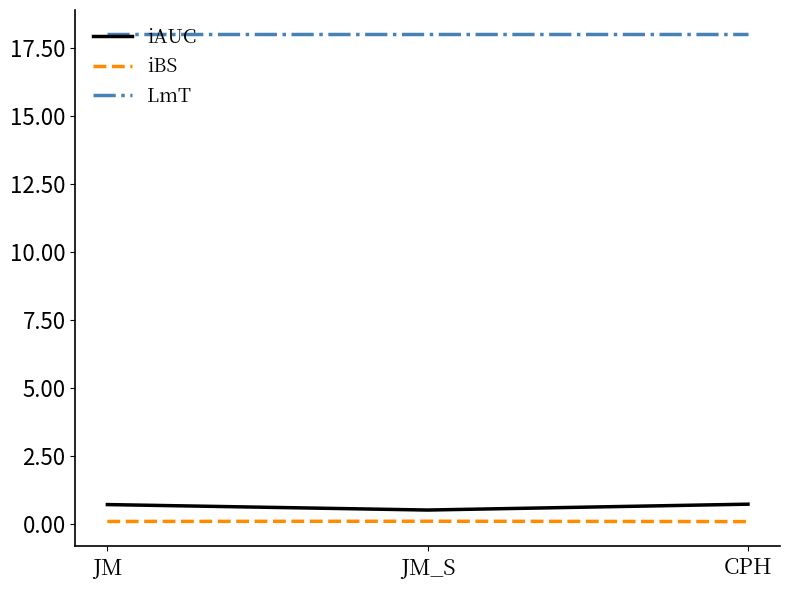

Reading left to right, transcribe all the data shown in this chart.

iAUC: JM=0.7	JM_S=0.5	CPH=0.7
iBS: JM=0.1	JM_S=0.1	CPH=0.1
LmT: JM=18.0	JM_S=18.0	CPH=18.0